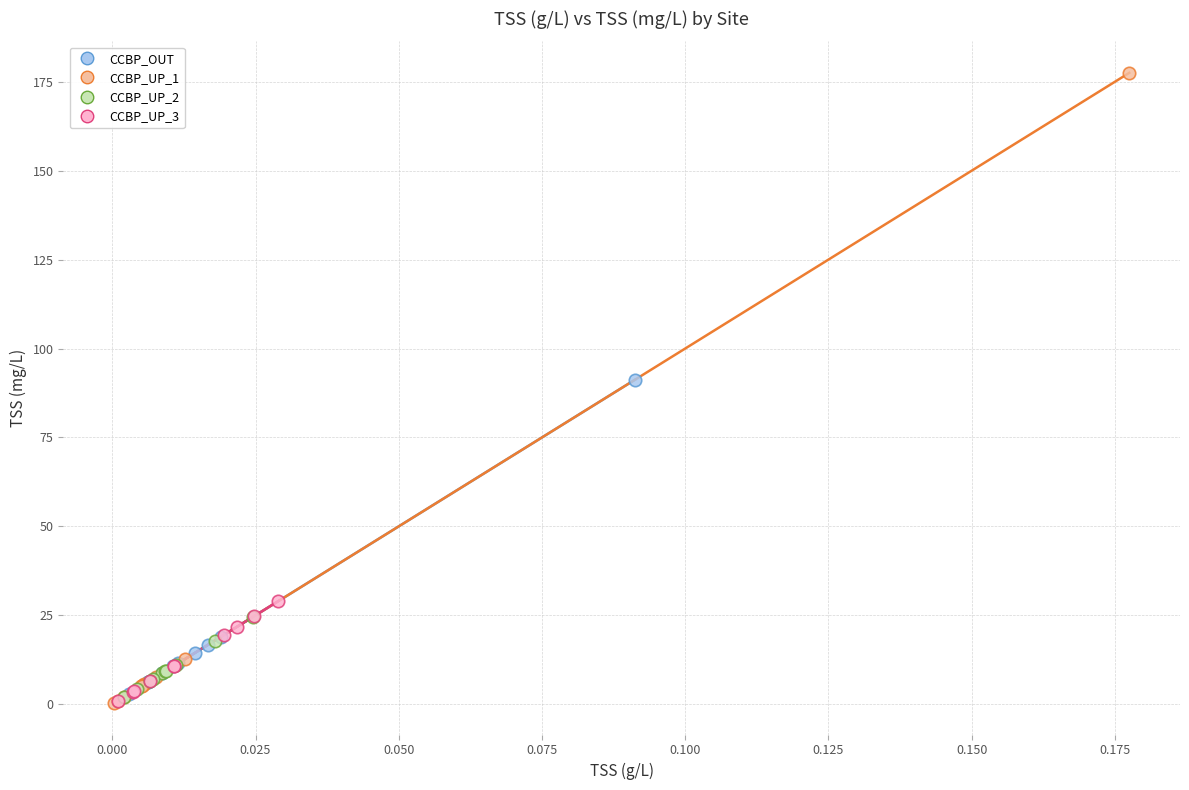

Which series reaches the maximum Y coordinate?

CCBP_UP_1